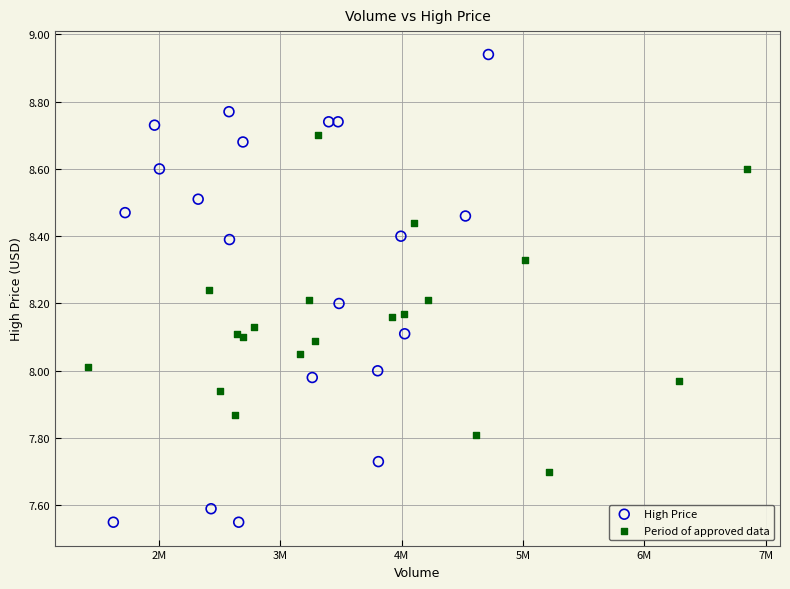

Which series contains the lowest Y value?

High Price